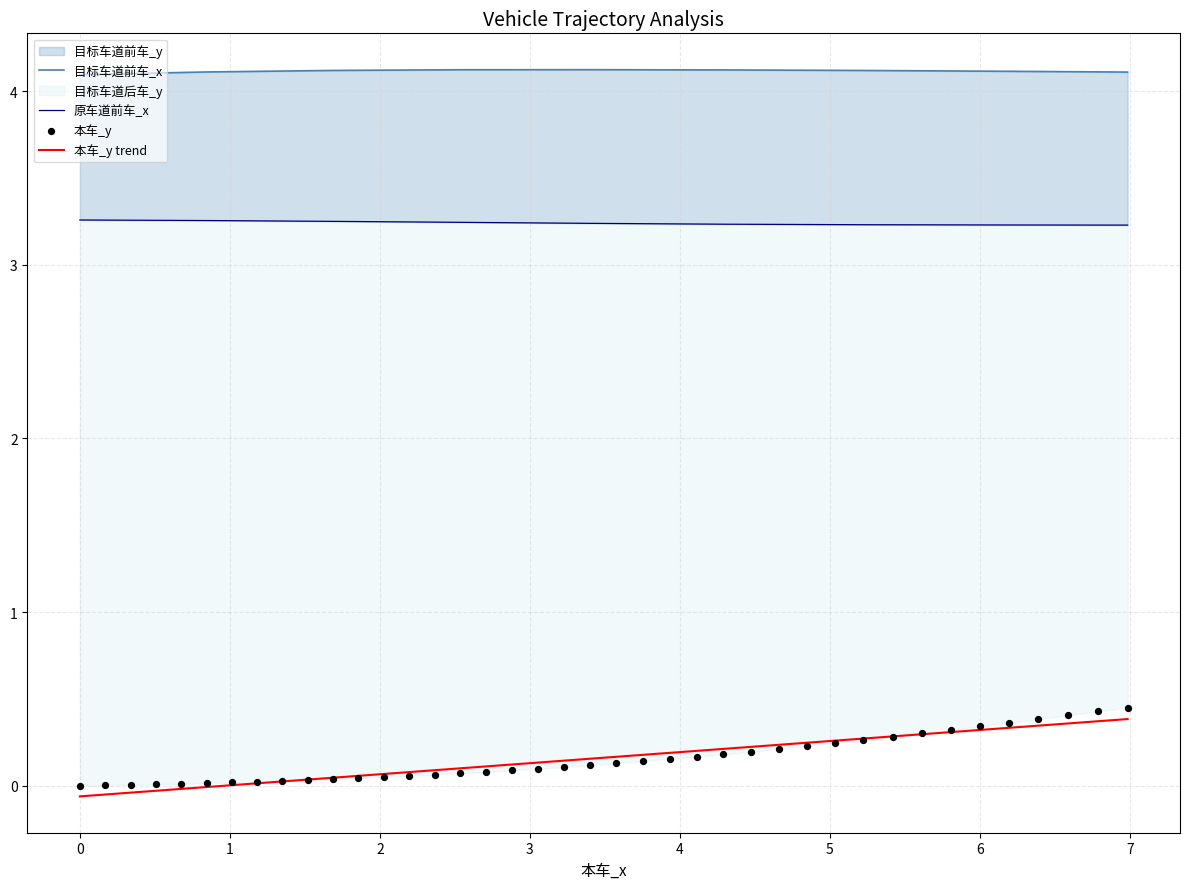

Which series has the widest spread of Y values?

本车_y